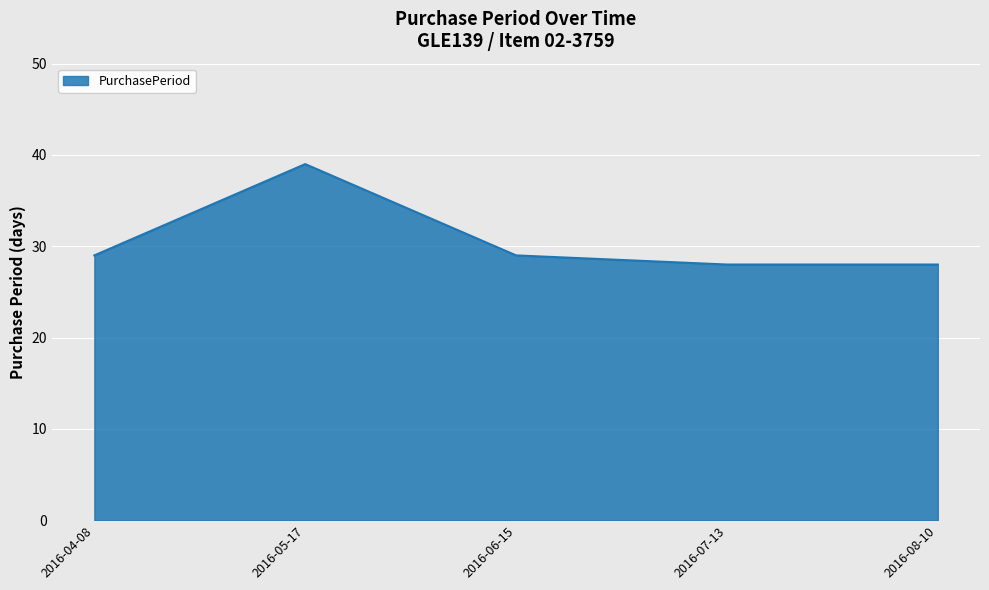

True or false: the data has more than 1 interior local peaks.

False